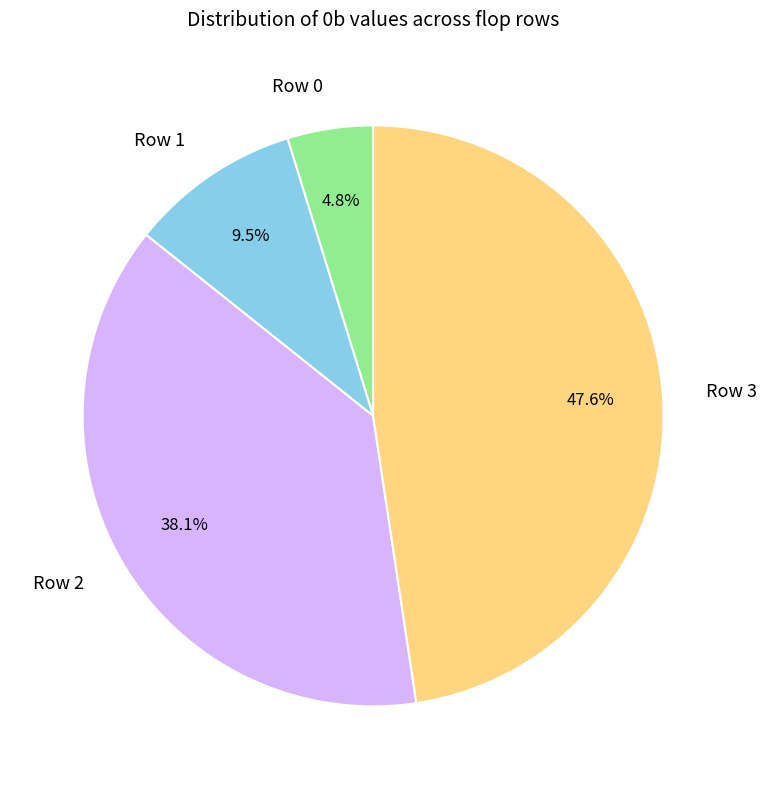

Which has a higher value, Row 0 or Row 3?

Row 3